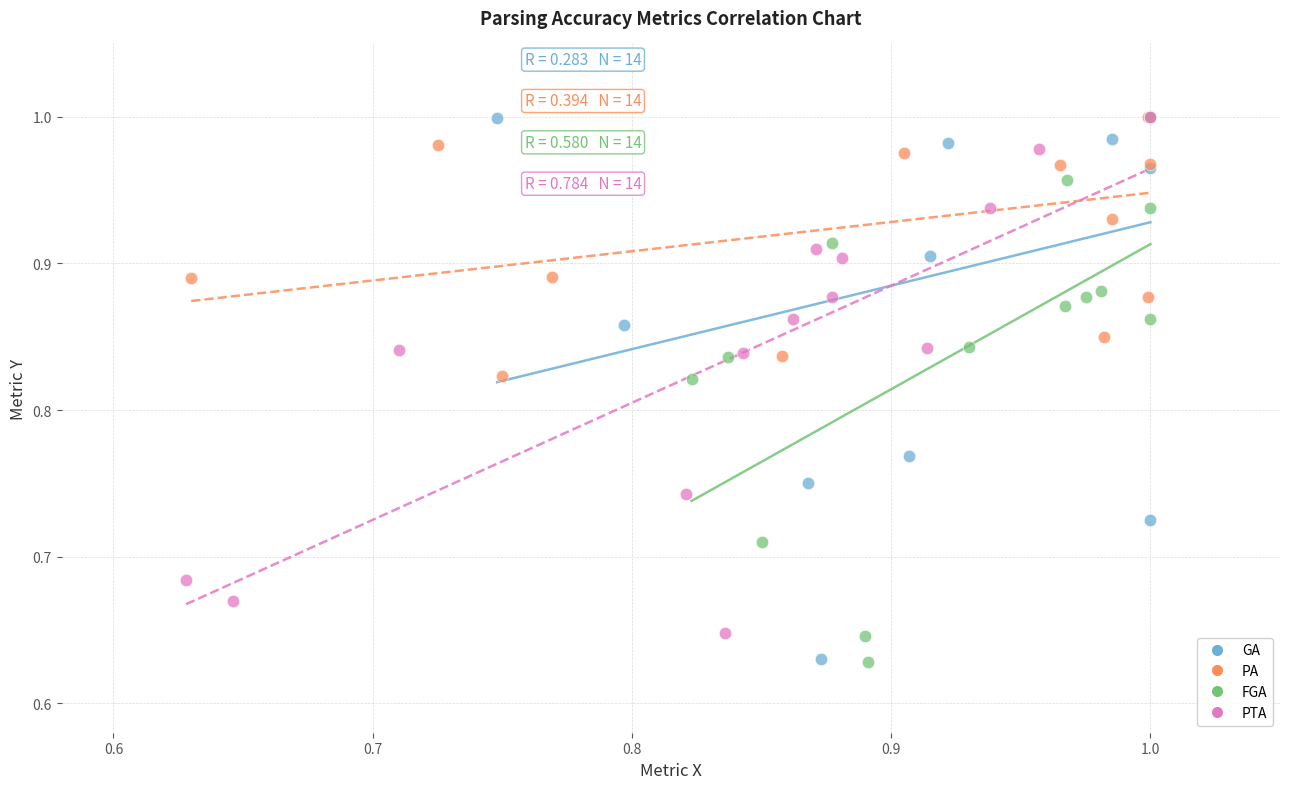

What are all the series names shown in the legend?

GA, PA, FGA, PTA